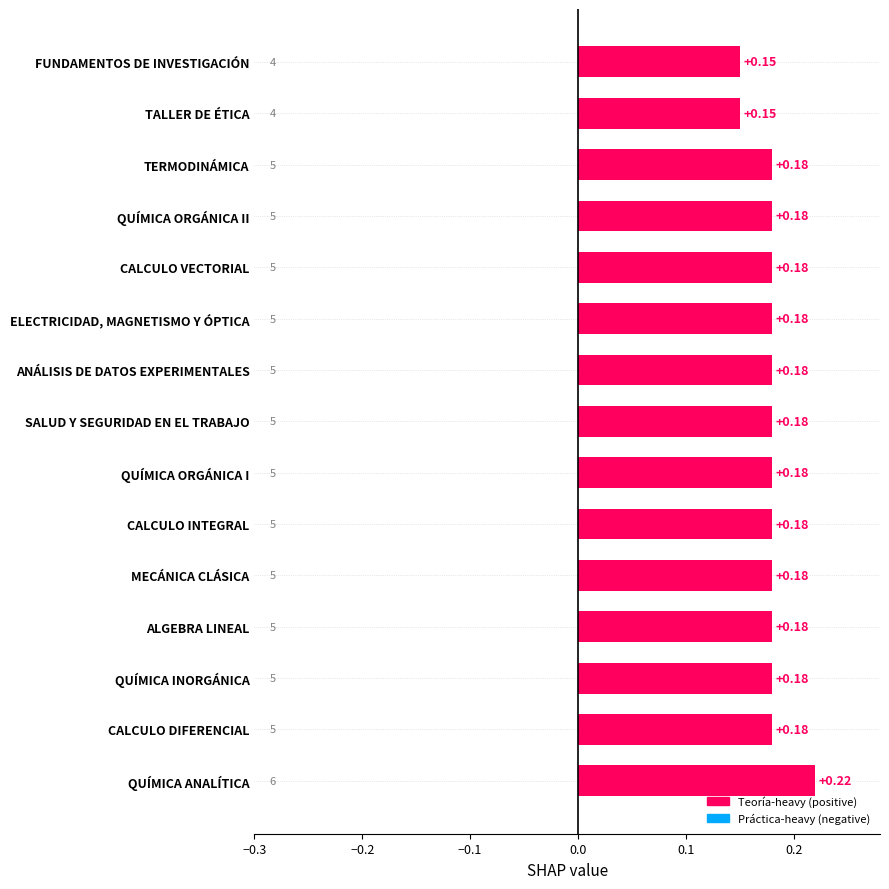

Does the chart contain any negative values?

No